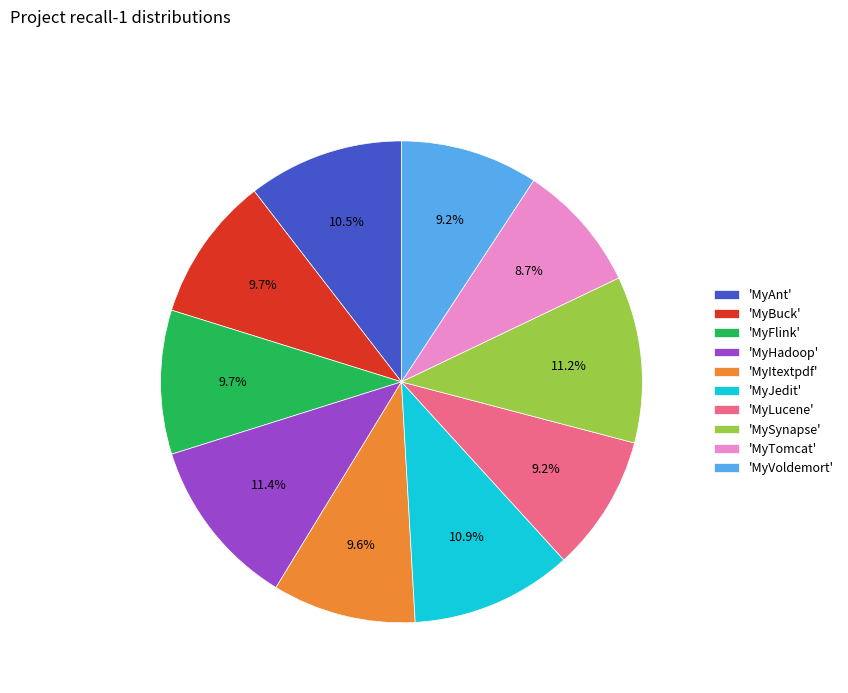

What percentage is NOT represented by 'MyItextpdf'?

90.4%